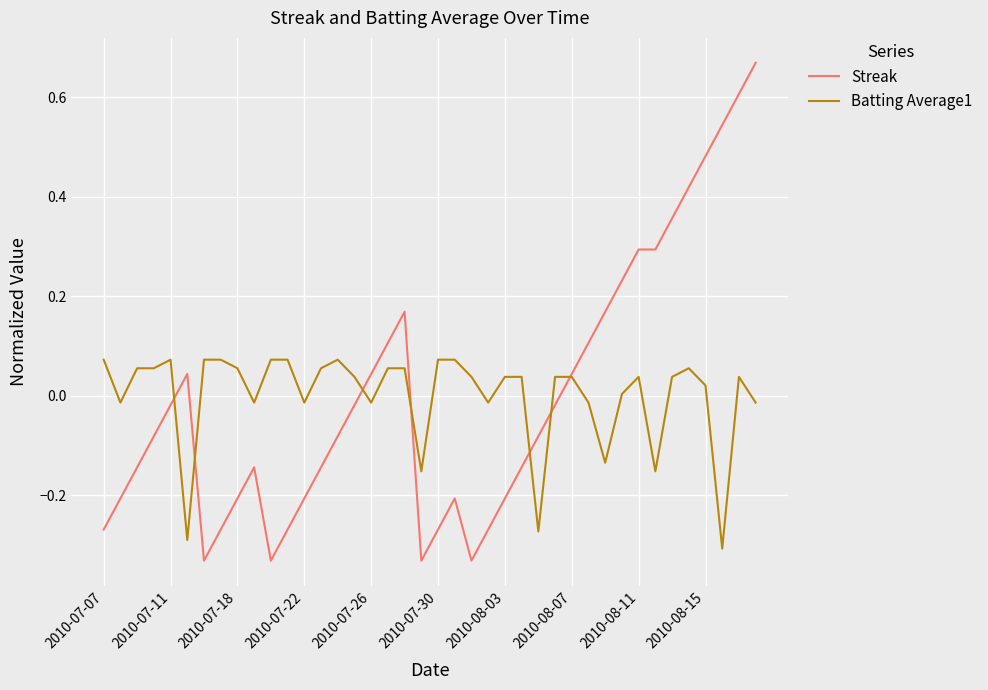

Rank the series by their maximum value, from highest to lowest.

Streak, Batting Average1